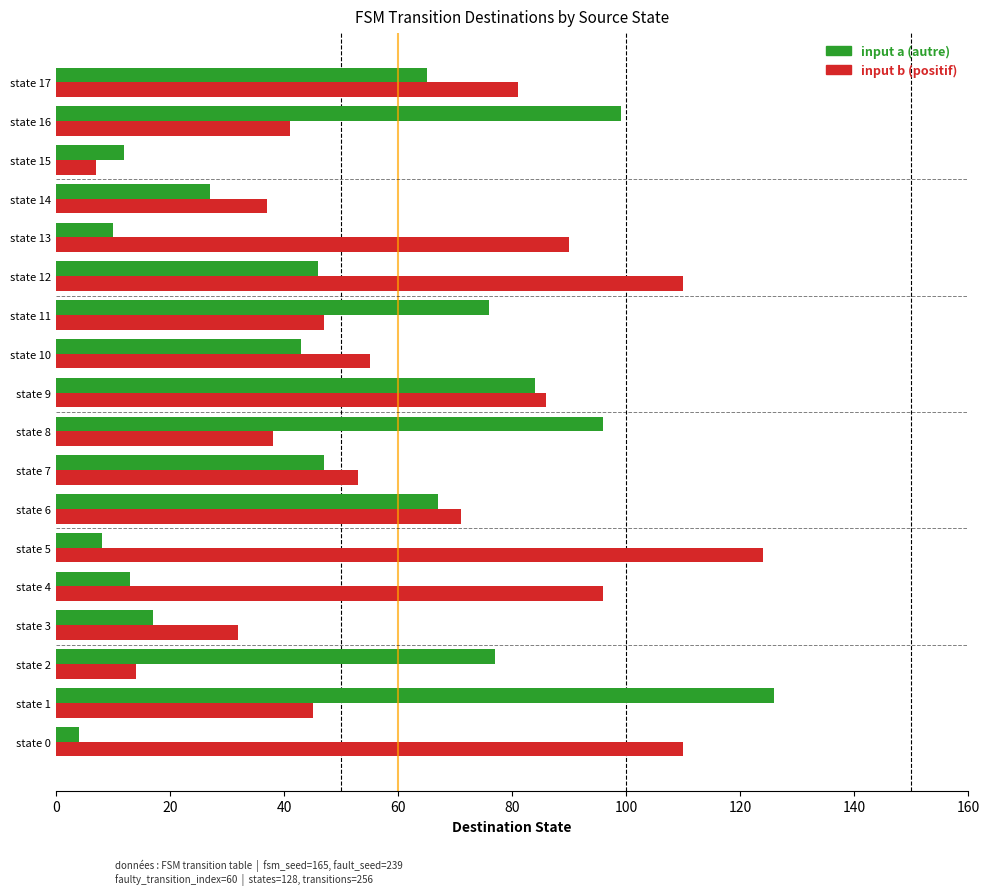

What is the spread (max minus min) of values at state 0?

106